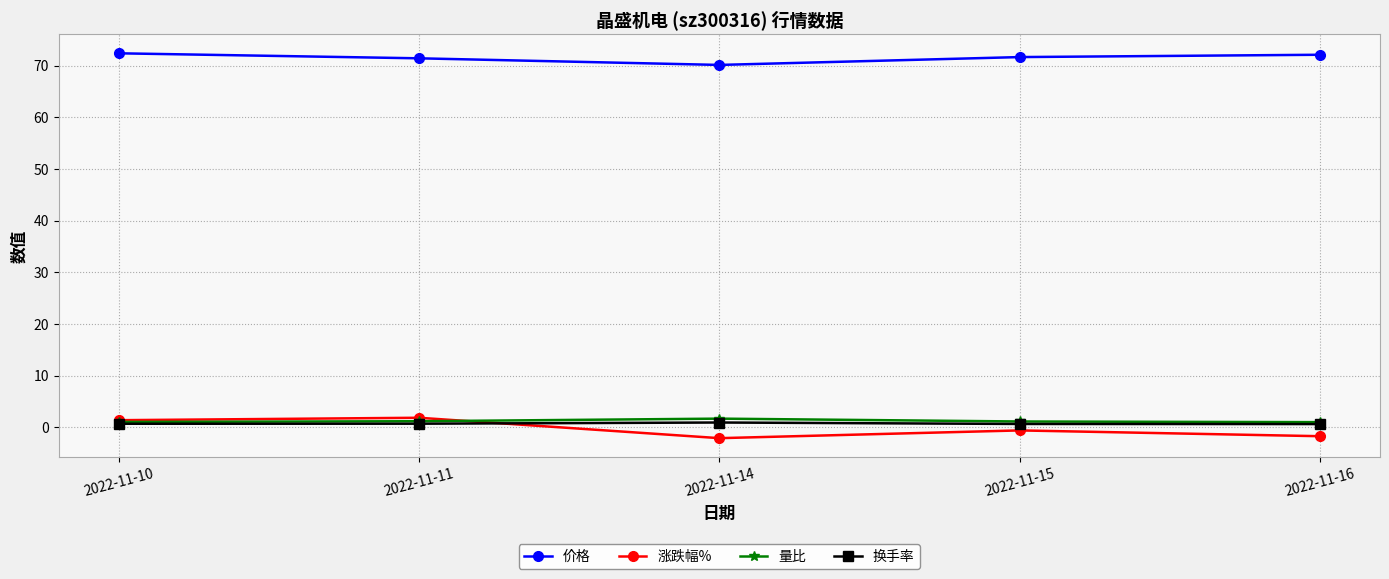

Does the chart have visible grid lines?

Yes